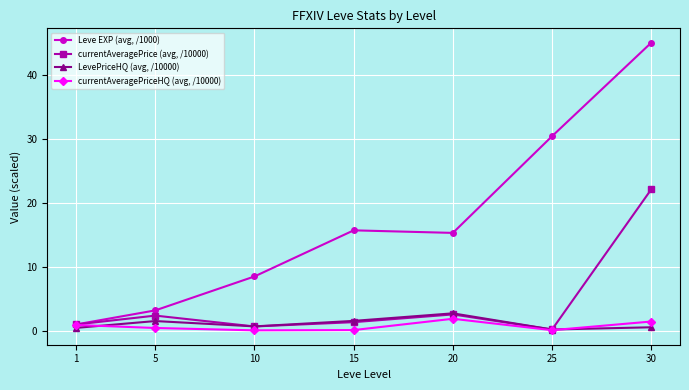

Does the chart display data point markers on the line(s)?

Yes